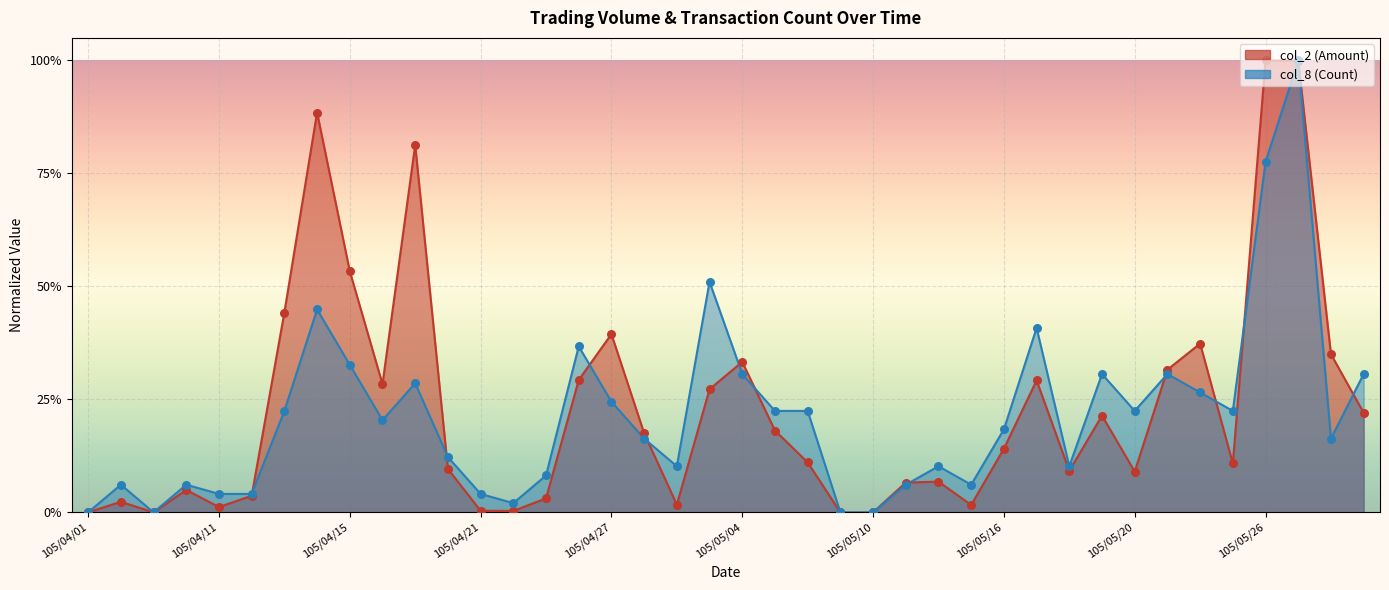

Which series reaches the minimum Y coordinate?

col_2 (Amount)